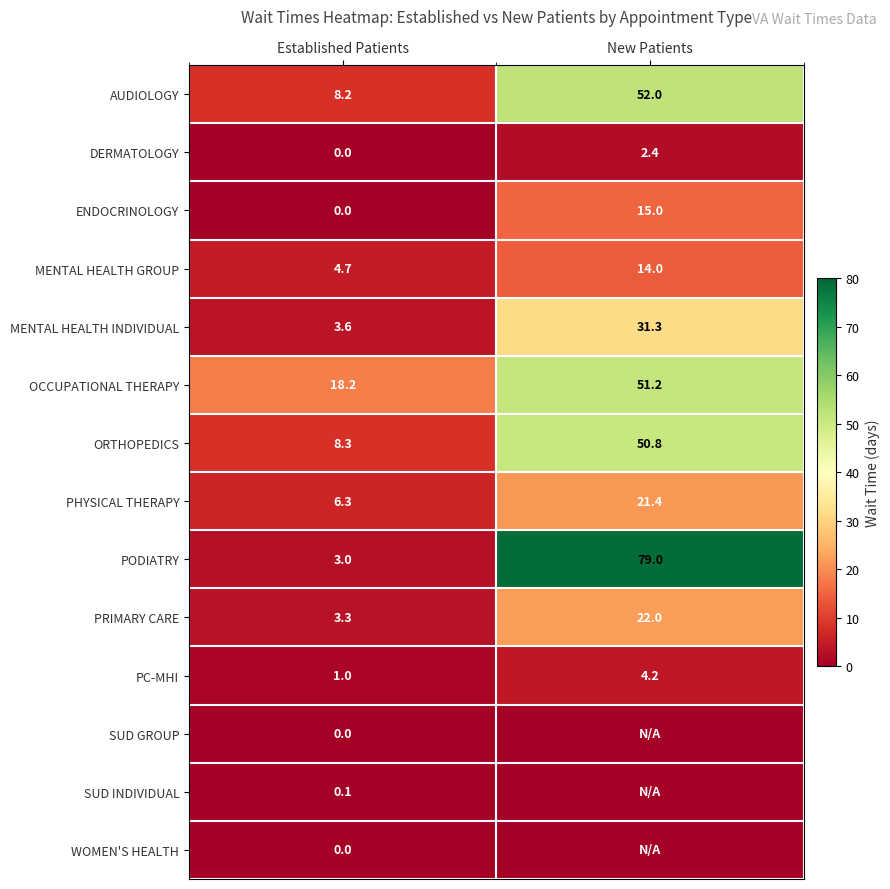

Read the MENTAL HEALTH GROUP value at New Patients.

14.0